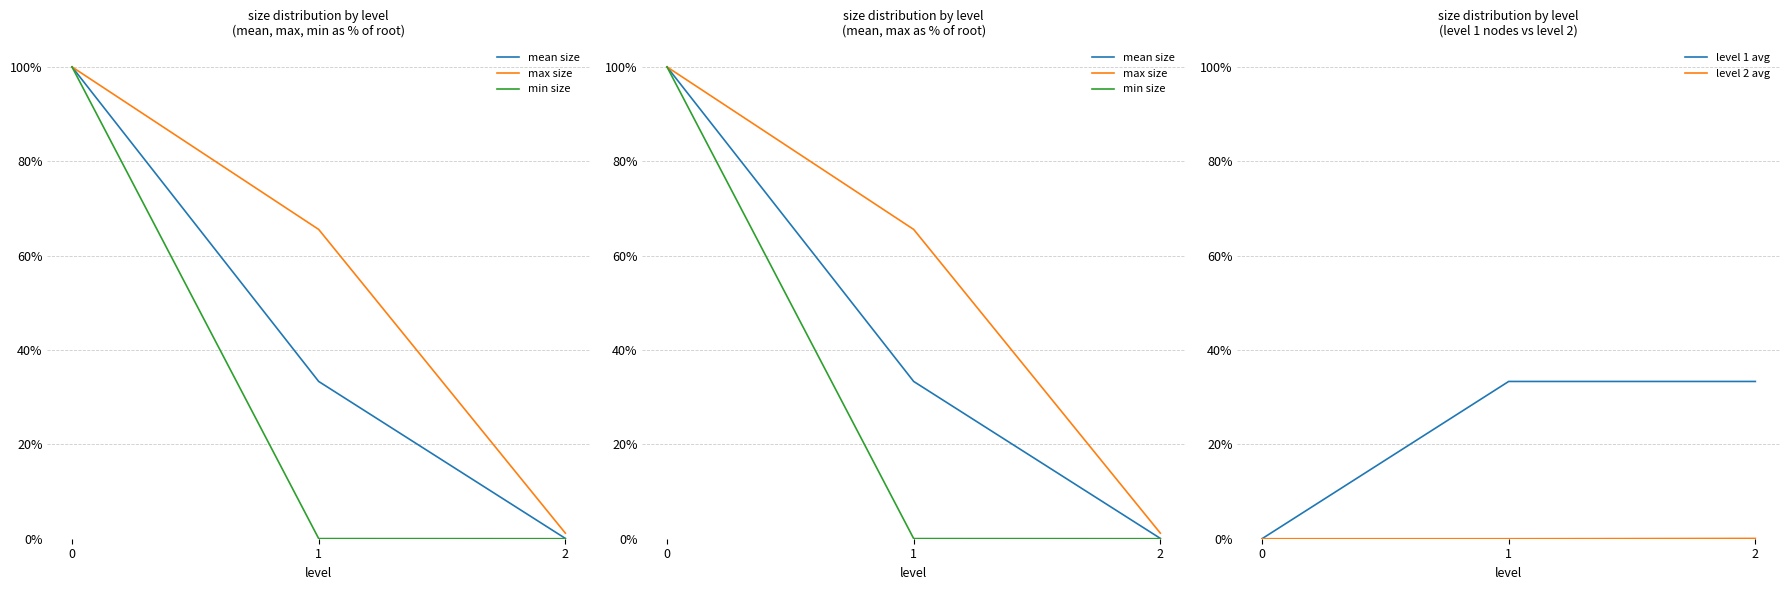

Reading left to right, list all the values displayed in this chart.

mean size: 0=1.0	1=0.3	2=0.0
max size: 0=1.0	1=0.7	2=0.0
min size: 0=1.0	1=0.0	2=0.0
level 1 avg: 0=0.0	1=0.3	2=0.3
level 2 avg: 0=0.0	1=0.0	2=0.0